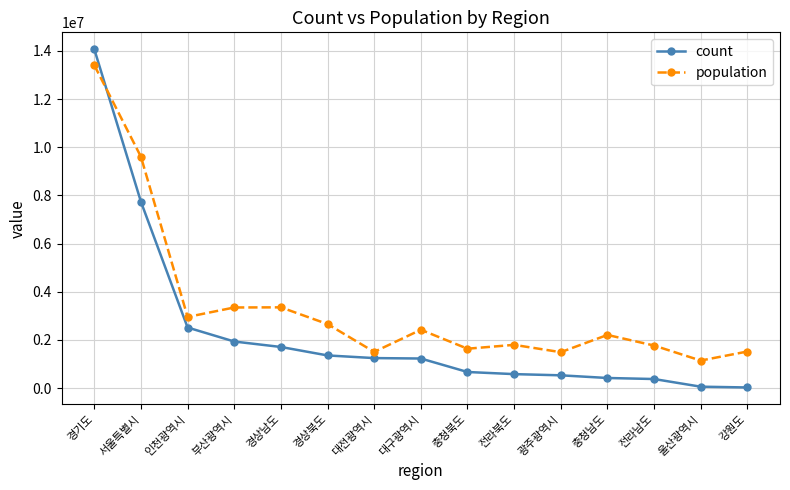

The population series shows 9602000 at 서울특별시. True or false?

True